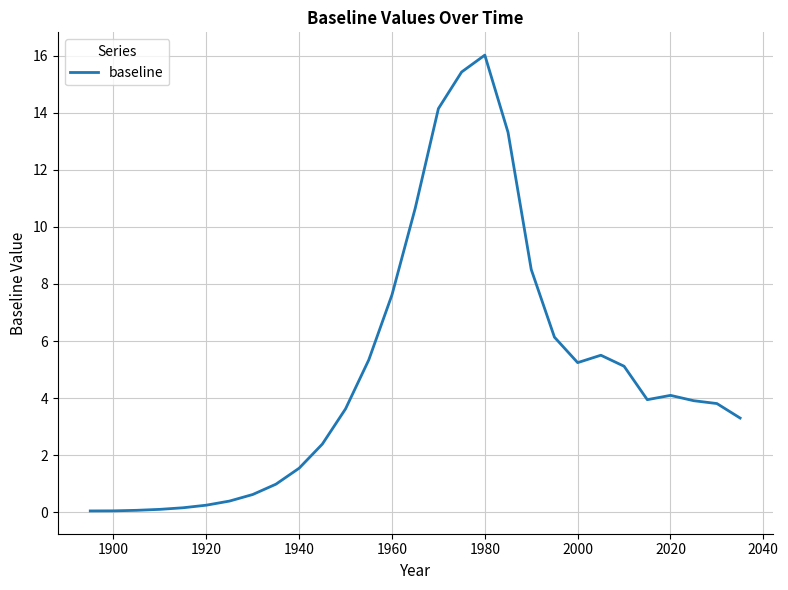

What is the value of the 3rd point from the left?

0.1